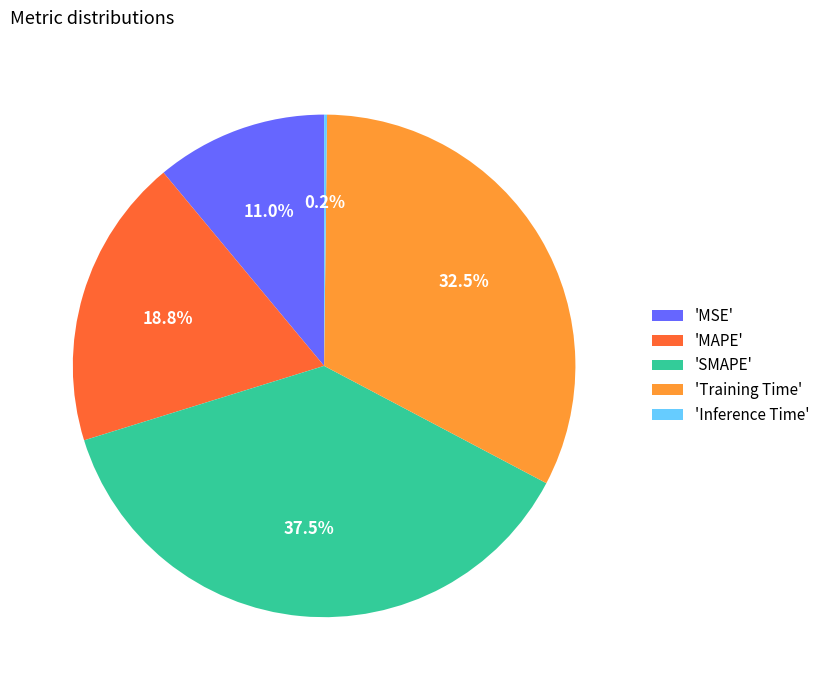

Do 'MAPE' and 'SMAPE' together represent more than half of the pie?

Yes